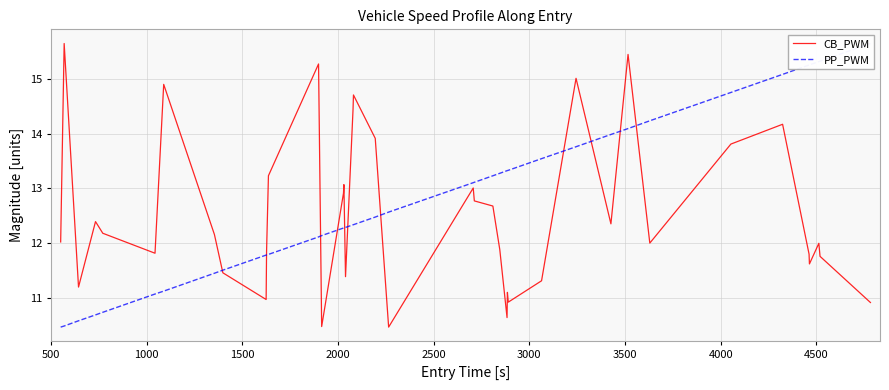

What is the highest value of the CB_PWM series?

15.7